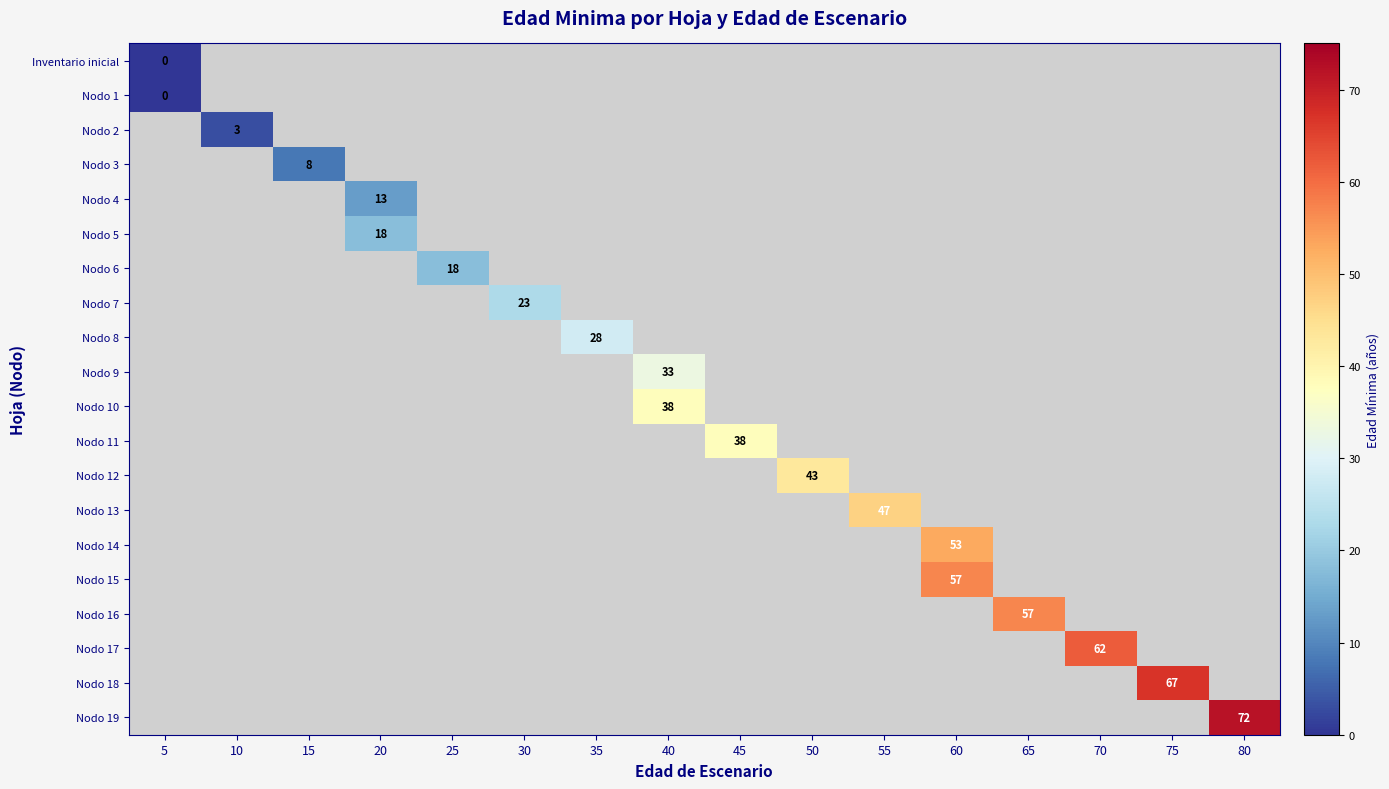

Which label corresponds to the largest value in the chart?

80